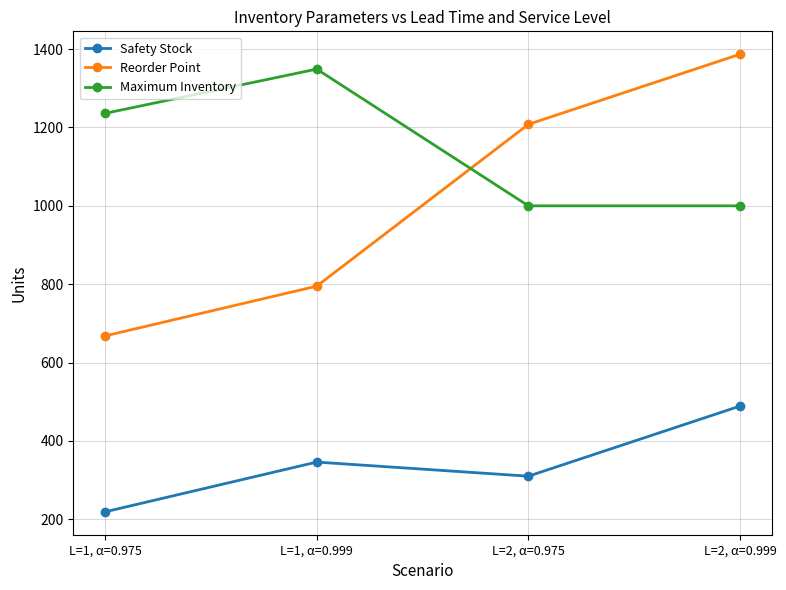

How many intersections are there between Reorder Point and Maximum Inventory?

1